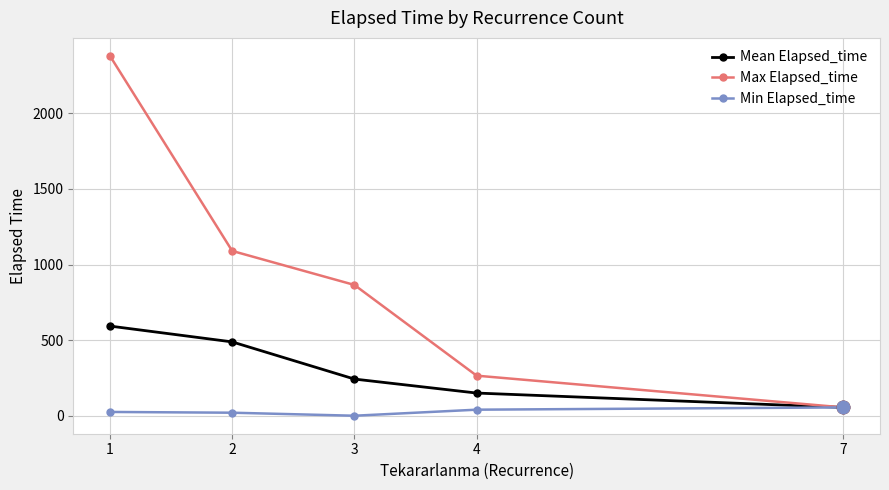

At how many categories does at least one series exceed 91?

4